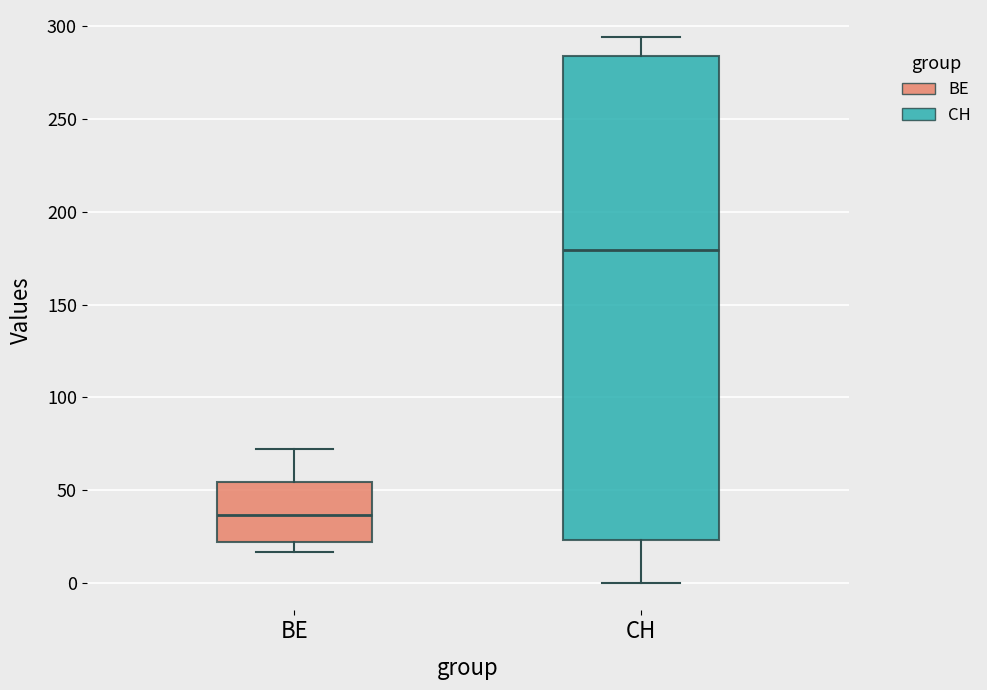

Reading left to right, transcribe this box plot: for each box, give where its median line is, the range the box spans, and where its two whiskers end, as read against the y-axis. The values are not printed on the chart, so give them approximately, as read against the axis.

BE: median 35, box 20 to 55, whiskers 15 to 70
CH: median 180, box 25 to 285, whiskers 0 to 295